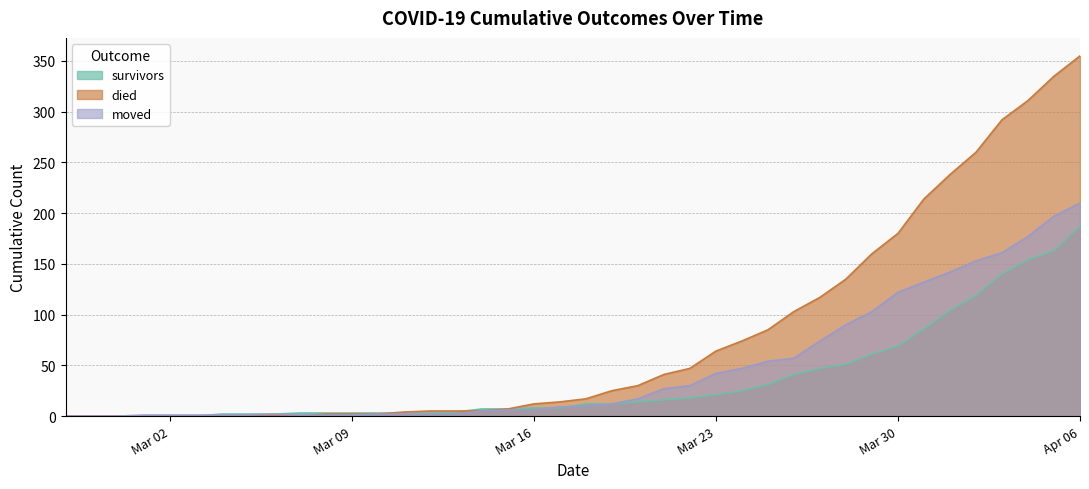

Which series has the largest total across all categories?

died